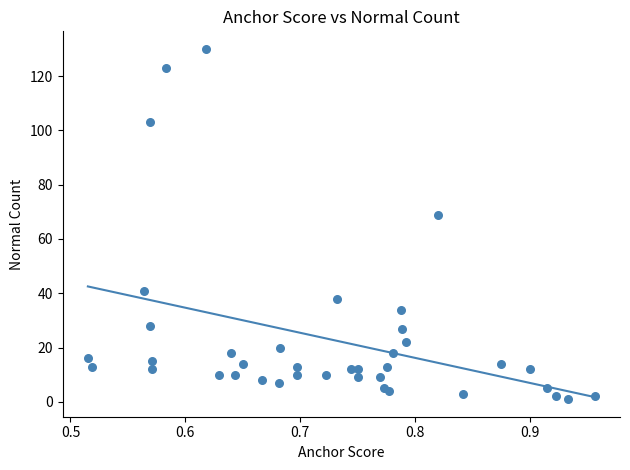

What is the range of Y values (max minus min)?

129